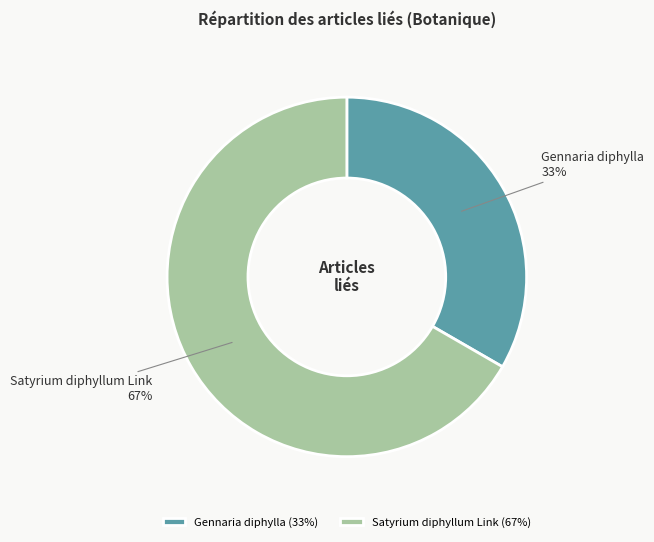

True or false: Satyrium diphyllum Link accounts for 73% of the total.

False